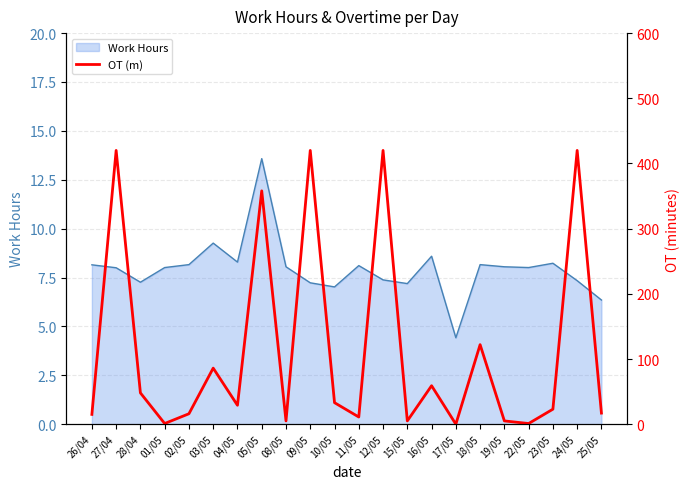

The value of Work Hours at 27/04 is 8.0. True or false?

True